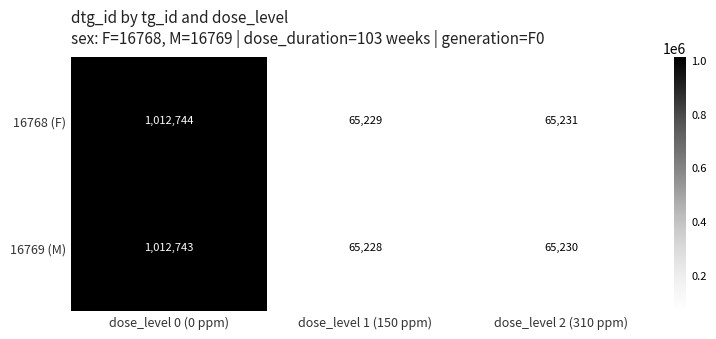

How many values in the 16768 (F) series are below 65231?

1